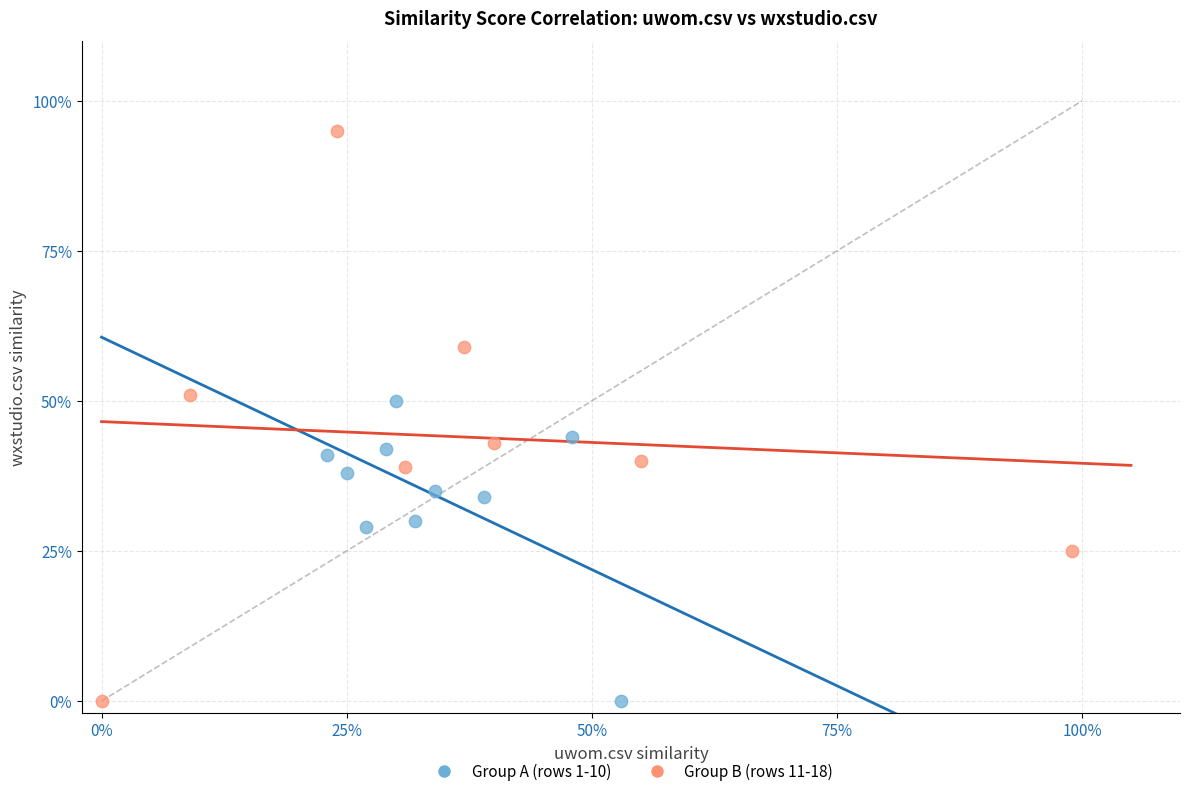

What are all the series names shown in the legend?

Group A (rows 1-10), Group B (rows 11-18)